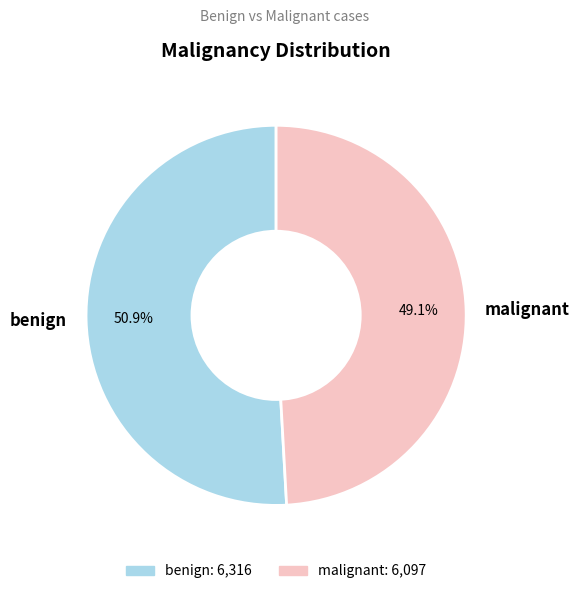

Which has a higher value, benign or malignant?

benign